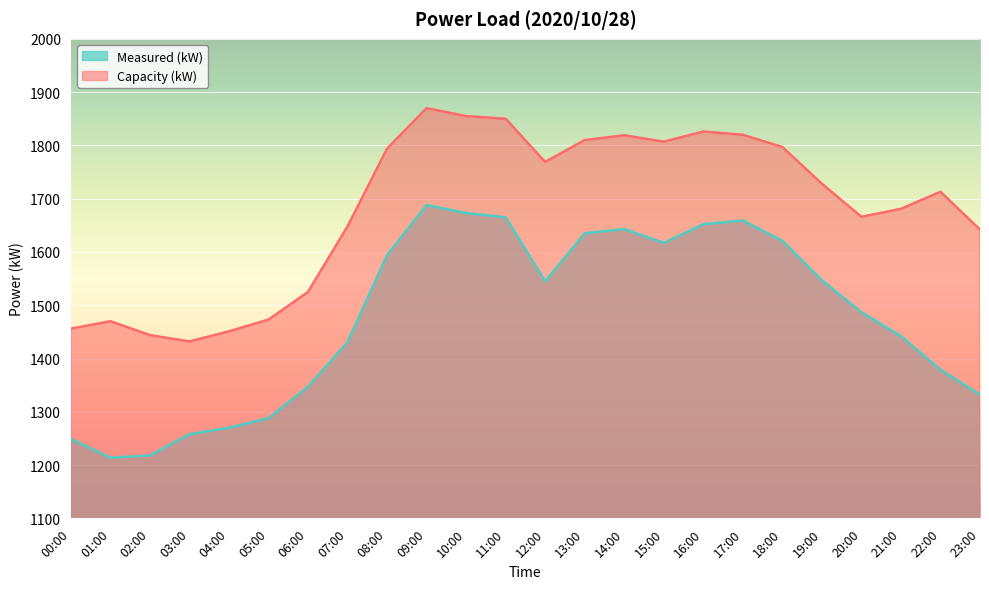

Which series changed the most between 06:00 and 13:00?

Measured (kW)